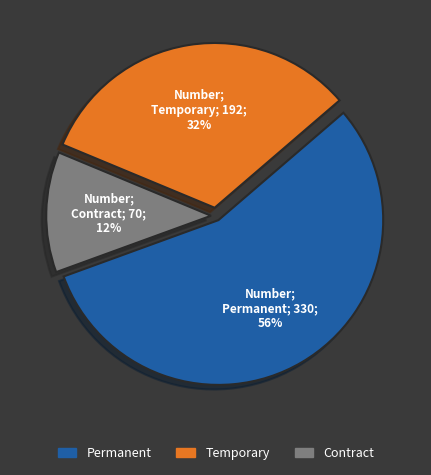

Count the number of slices in the pie.

3